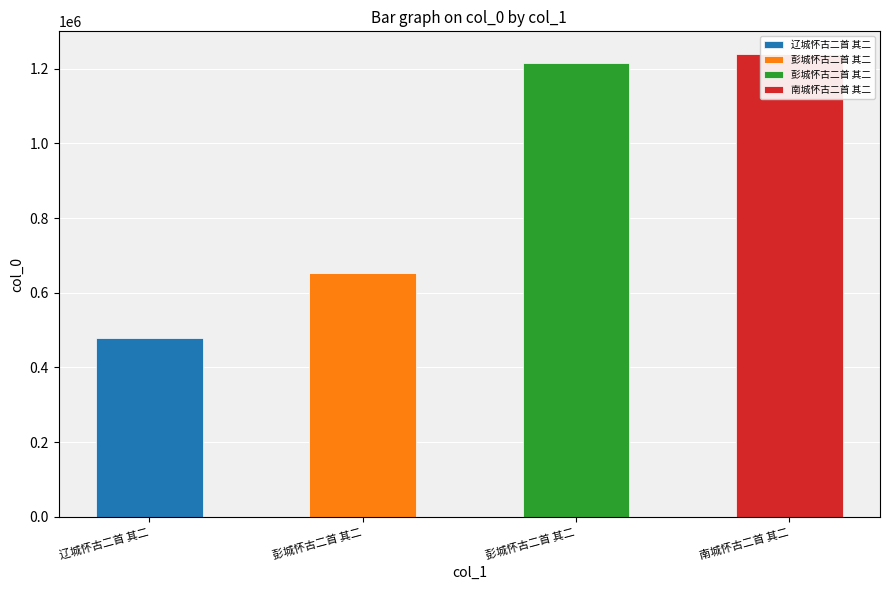

Approximately how many times larger is the value at 彭城怀古二首 其二 compared to 彭城怀古二首 其二?

0.5